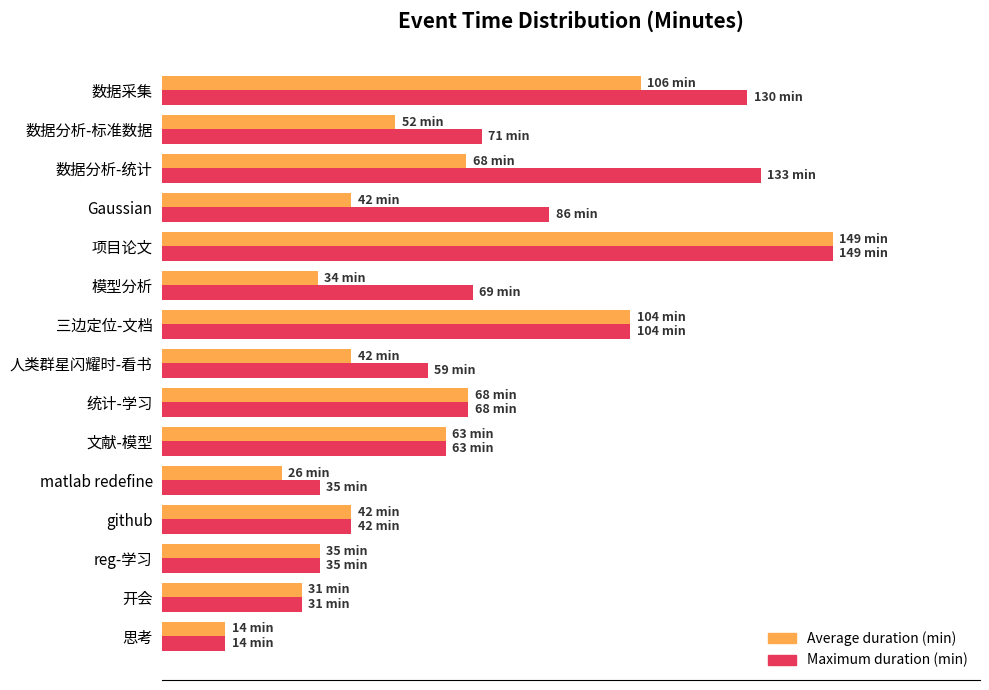

What are all the series names shown in the legend?

Average duration (min), Maximum duration (min)